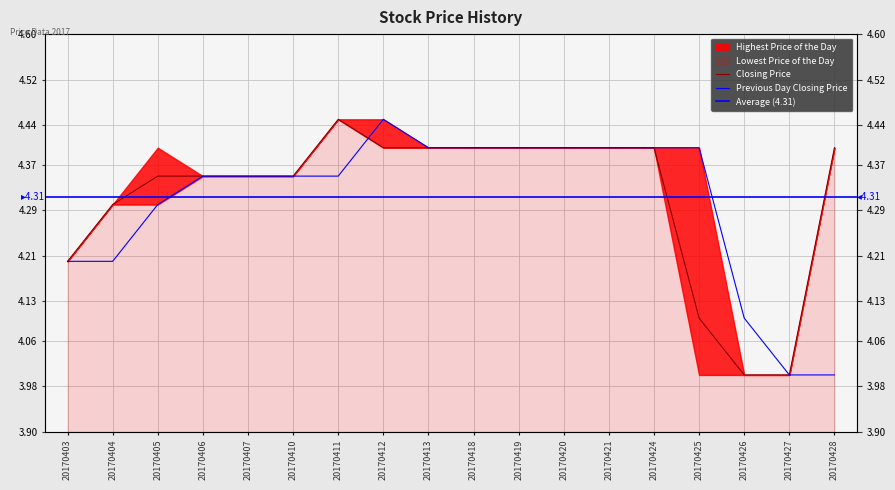

What is the difference between the maximum and minimum values in the Previous Day Closing Price series?

0.5